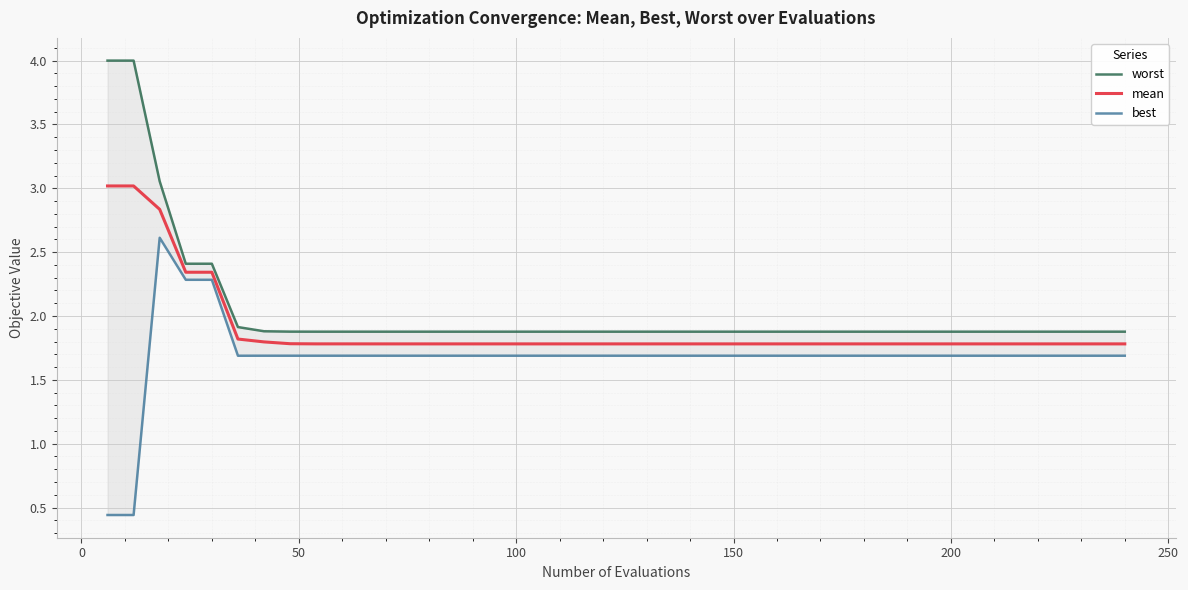

What is the lowest value of the mean series?

1.8